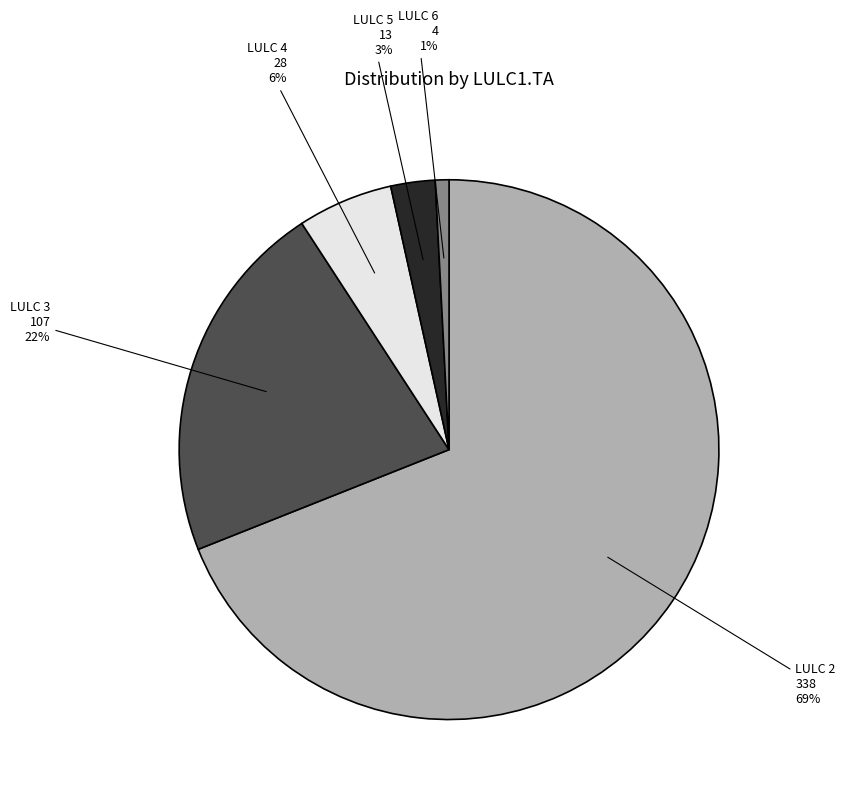

To the nearest percent, what is the average slice percentage?

20%